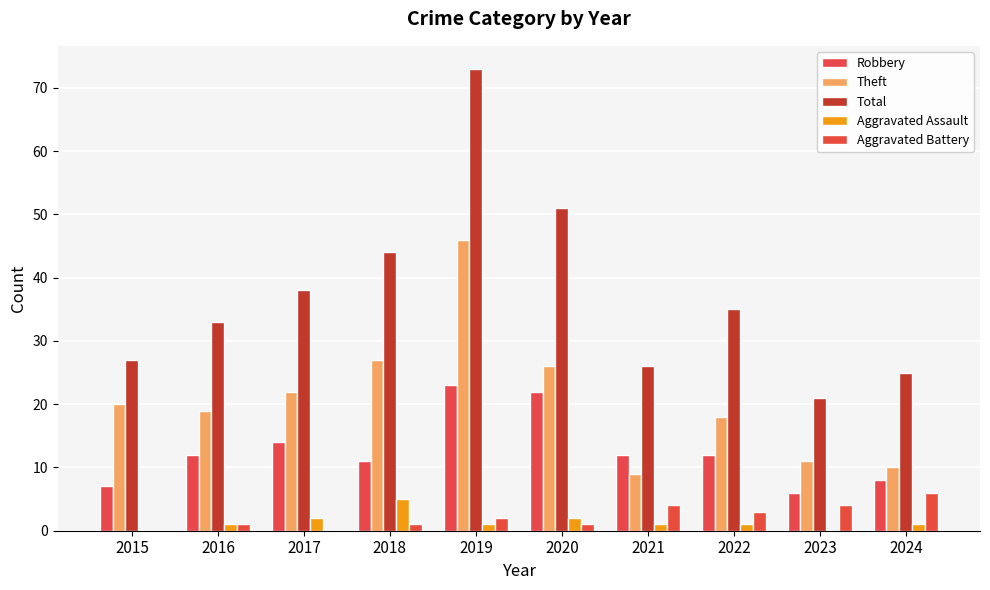

Are the bars grouped side by side (vs. stacked)?

Yes